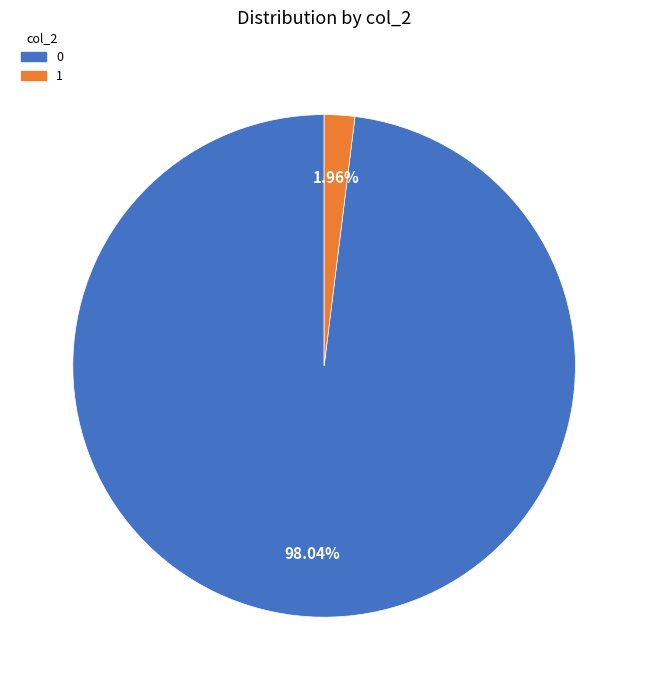

What is the ratio of the value at 0 to the value at 1?

50.0